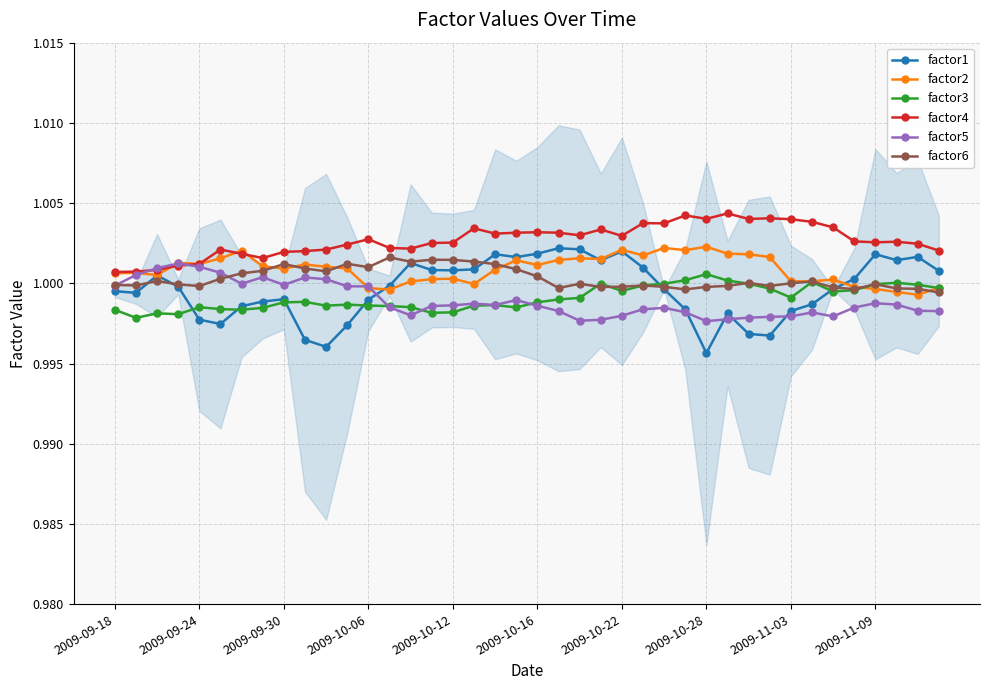

True or false: factor4 and factor3 cross at least once.

False